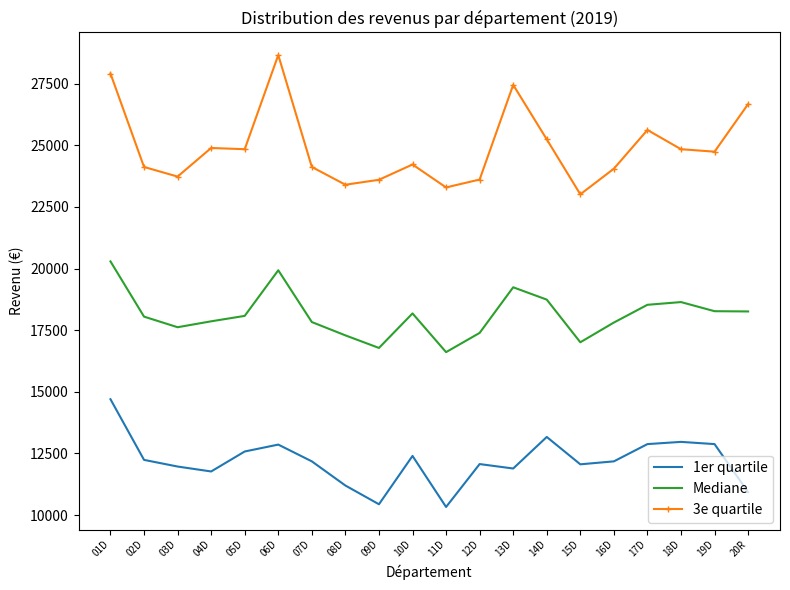

True or false: 1er quartile and Mediane intersect in this chart.

False